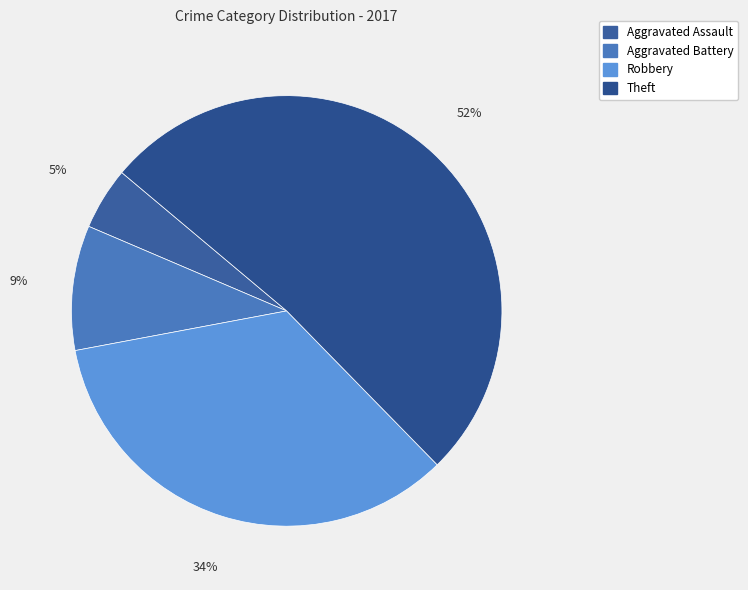

Is it true that Robbery is 34% of the pie?

True